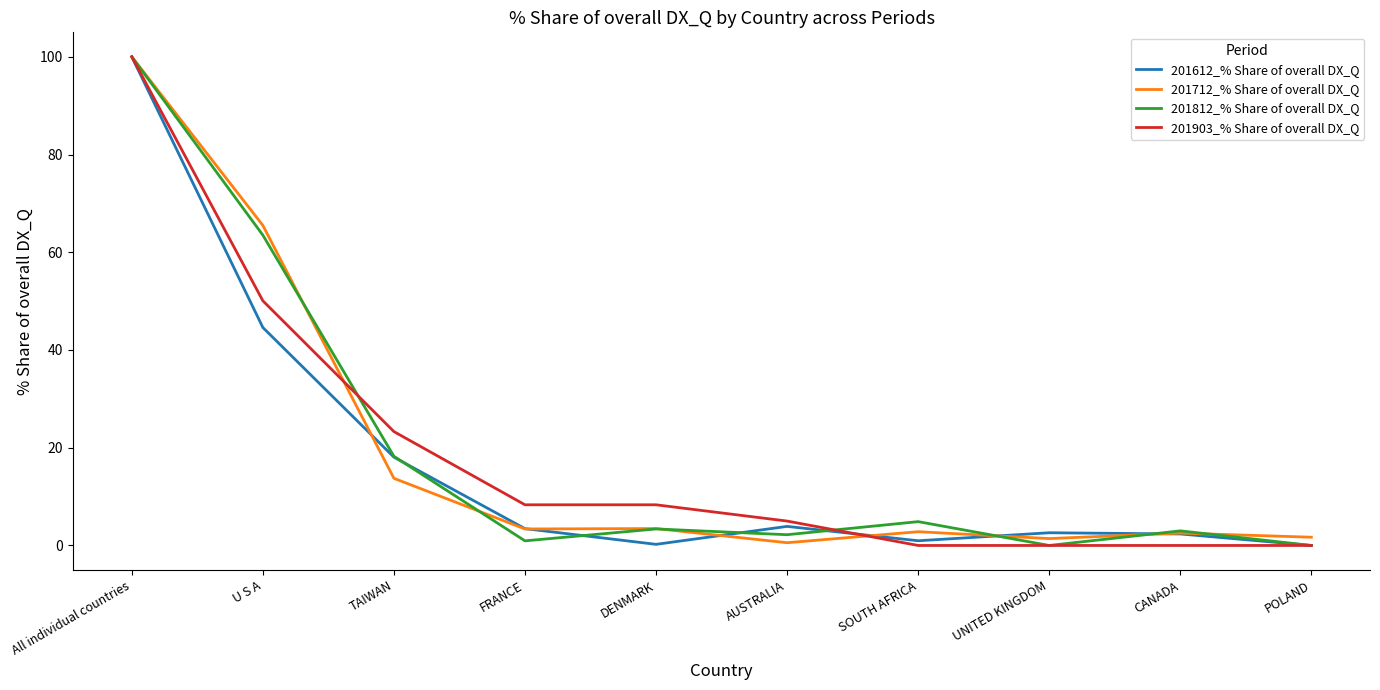

What are all the series names shown in the legend?

201612_% Share of overall DX_Q, 201712_% Share of overall DX_Q, 201812_% Share of overall DX_Q, 201903_% Share of overall DX_Q